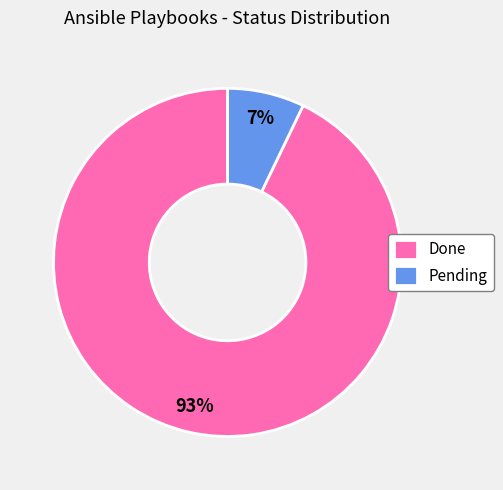

What is the smallest slice in the pie chart?

Pending